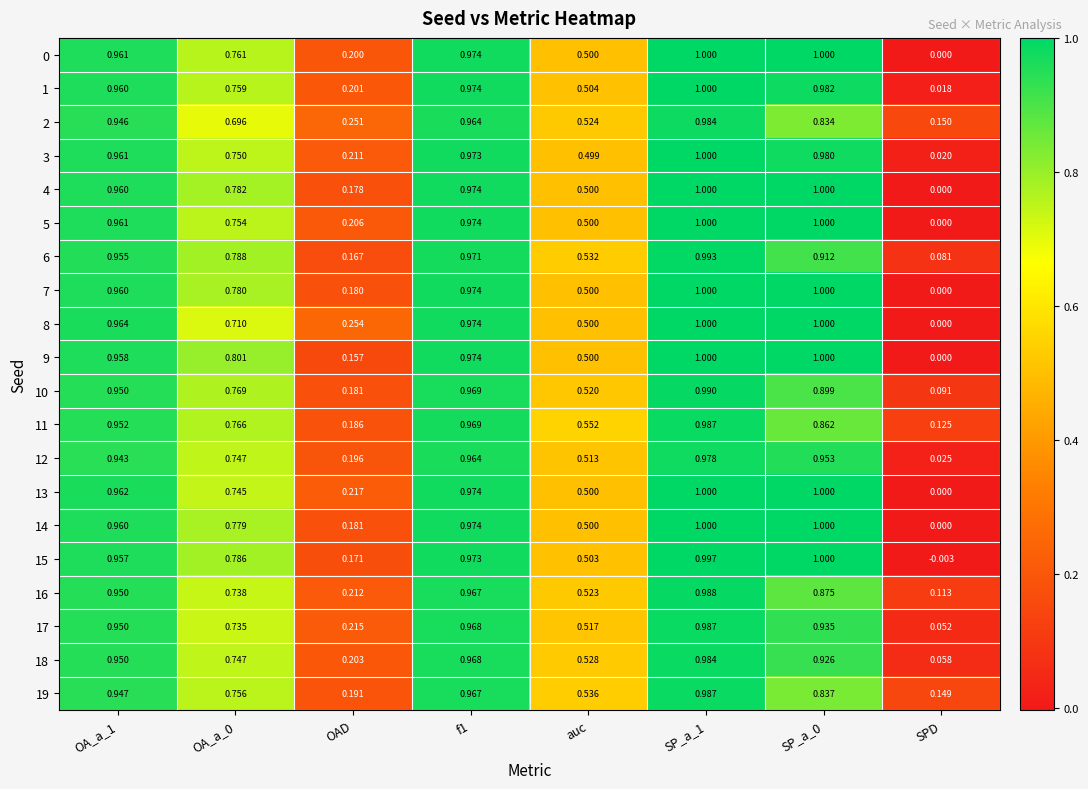

Which label corresponds to the smallest value in the chart?

SPD